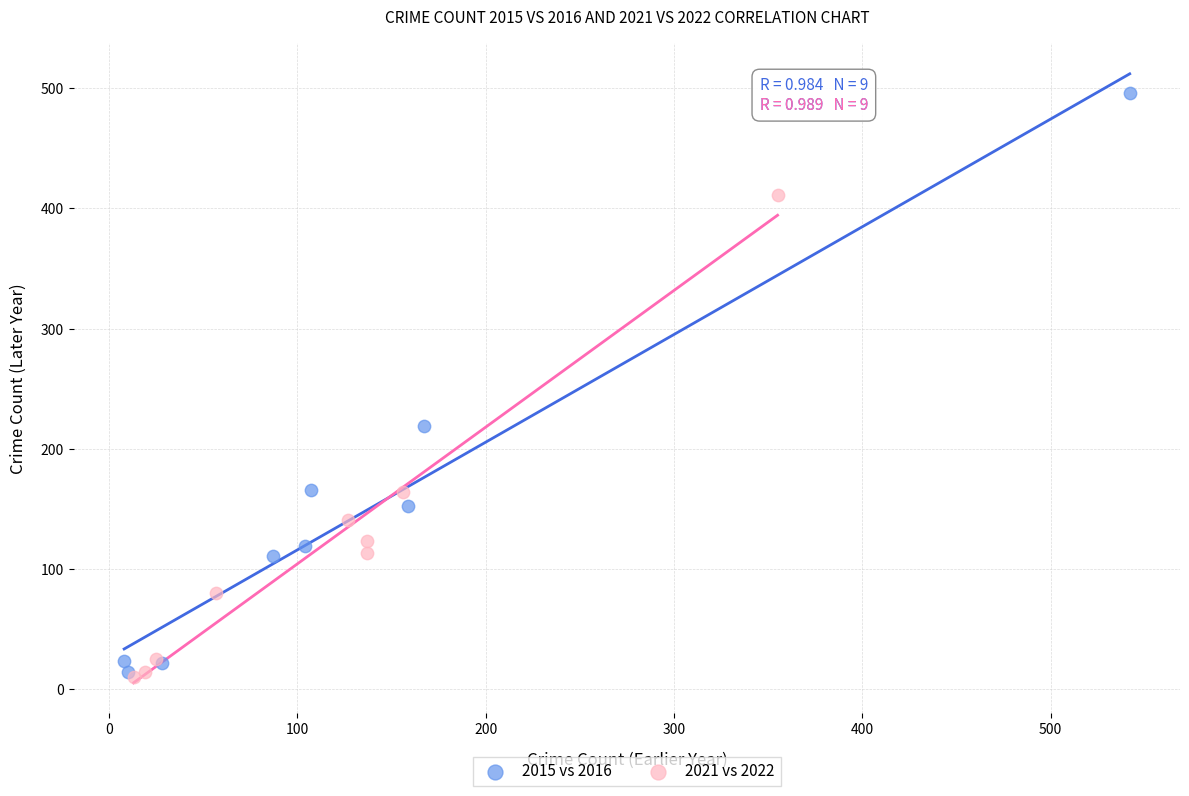

Which series has the widest spread of Y values?

2015 vs 2016